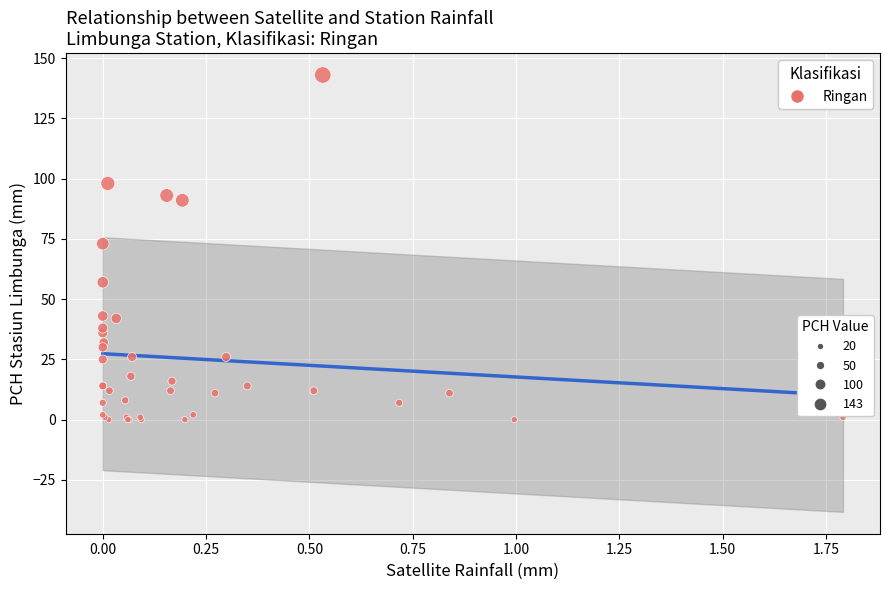

What Y value in the scatter plot is closest to 71?

73